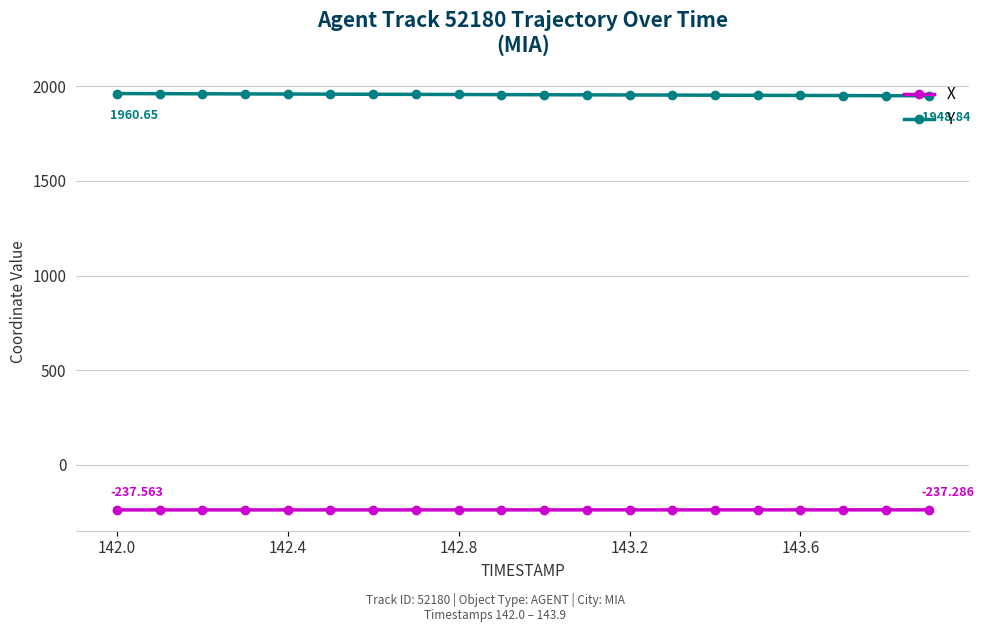

Rank the series by their average value, from highest to lowest.

Y, X